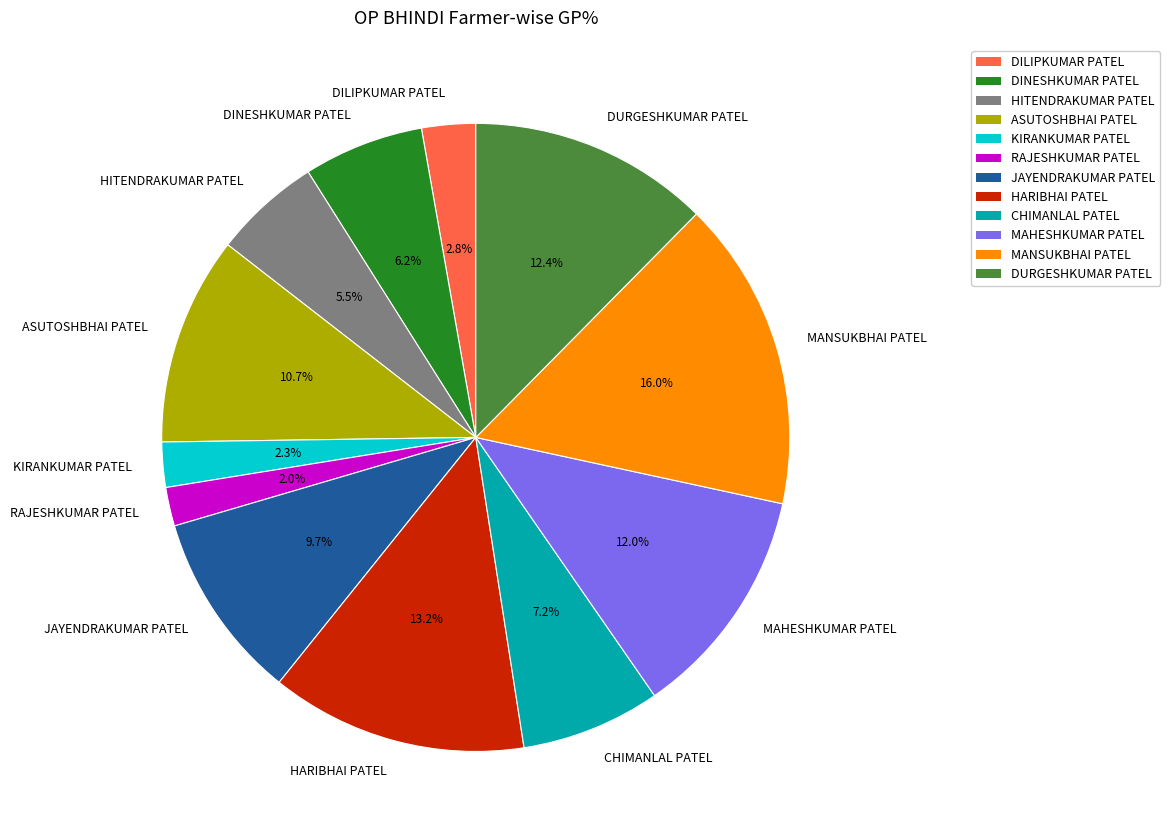

Approximately how many times larger is the value at HARIBHAI PATEL compared to MANSUKBHAI PATEL?

0.8